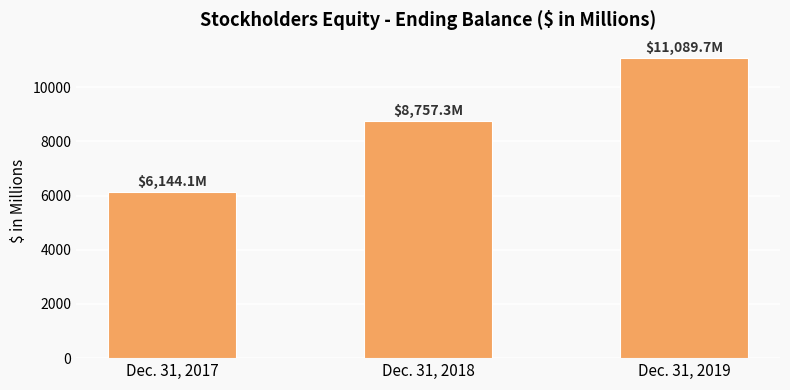

List the labels in order of value, largest first.

Dec. 31, 2019, Dec. 31, 2018, Dec. 31, 2017